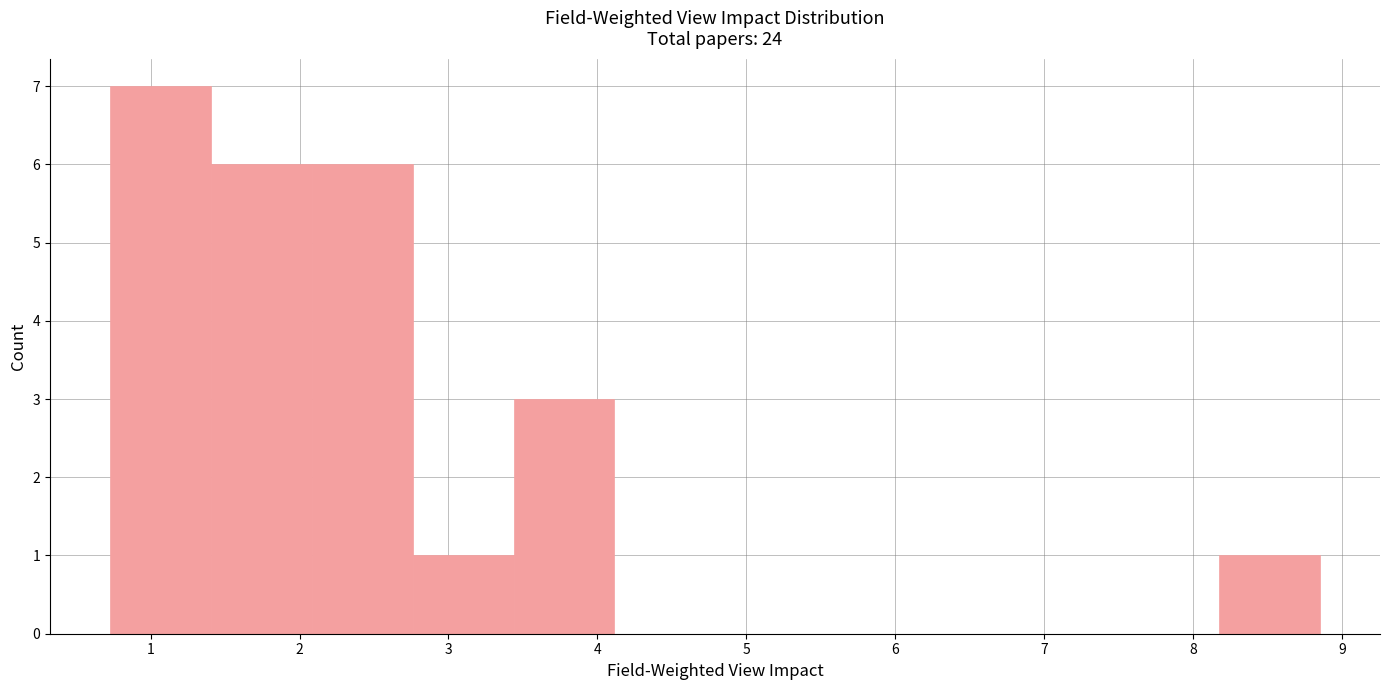

Reading left to right, list every bar in this chart as the range it spans on the x-axis followed by its height. Neither the bar edges nor the heights are printed on the chart, so give them approximately, as read against the axes.

0.7 to 1.4: 7
1.4 to 2.1: 6
2.1 to 2.8: 6
2.8 to 3.4: 1
3.4 to 4.1: 3
4.1 to 4.8: 0
4.8 to 5.5: 0
5.5 to 6.1: 0
6.1 to 6.8: 0
6.8 to 7.5: 0
7.5 to 8.2: 0
8.2 to 8.9: 1